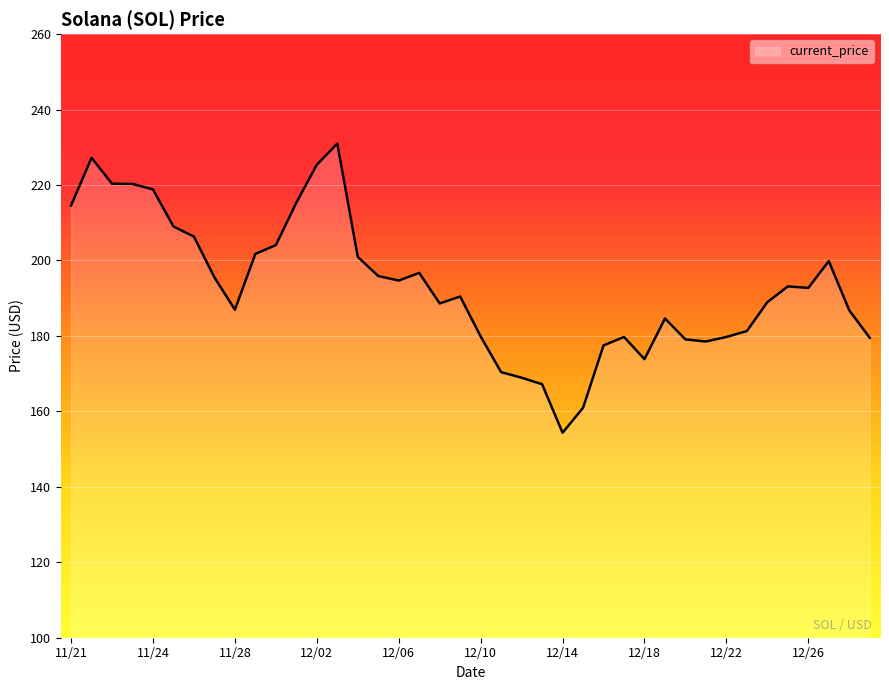

What is the difference between the maximum and minimum values?

76.7